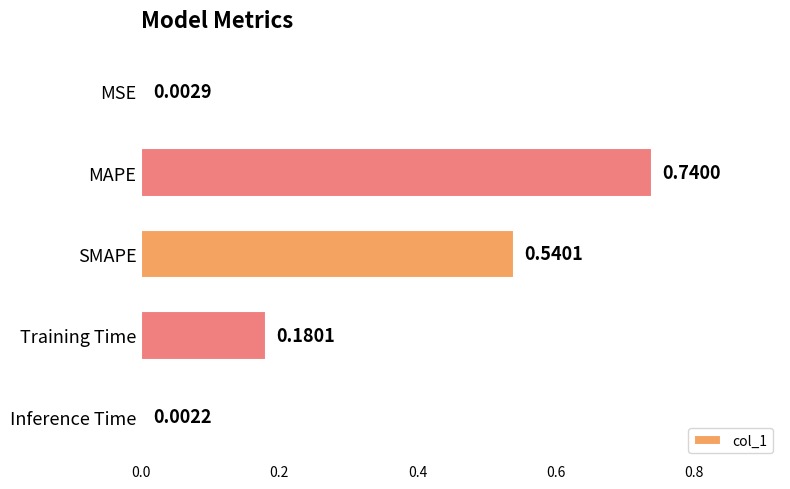

Are the bars horizontal?

Yes